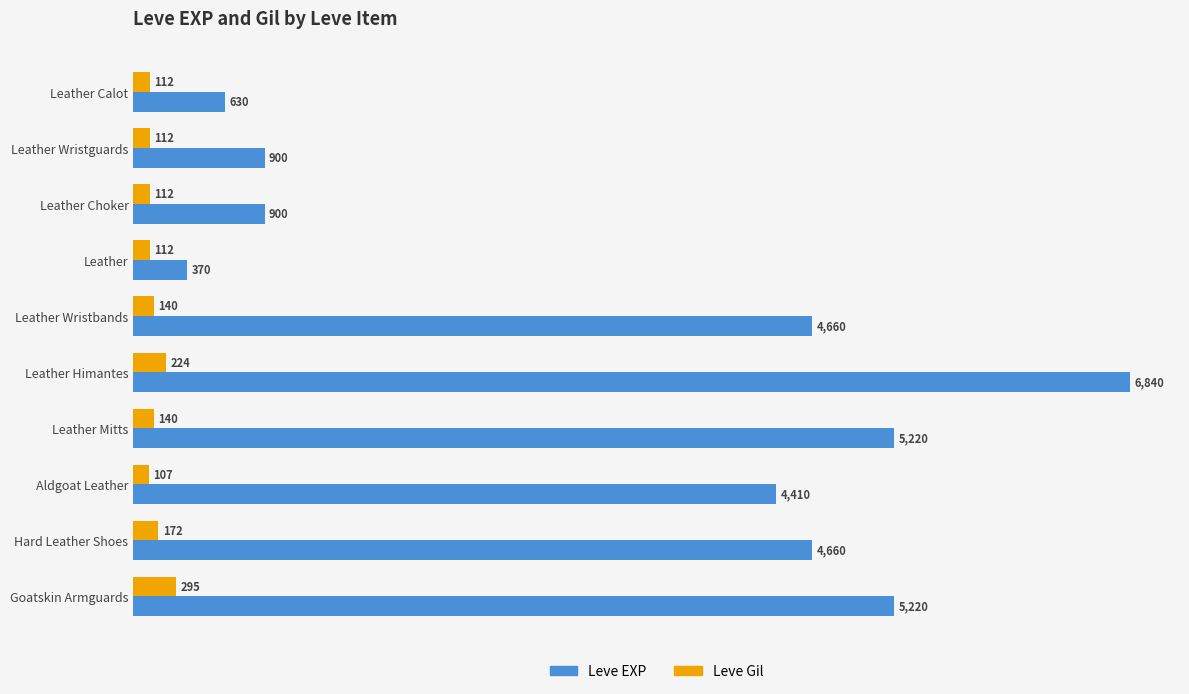

At how many categories does at least one series exceed 4985?

3